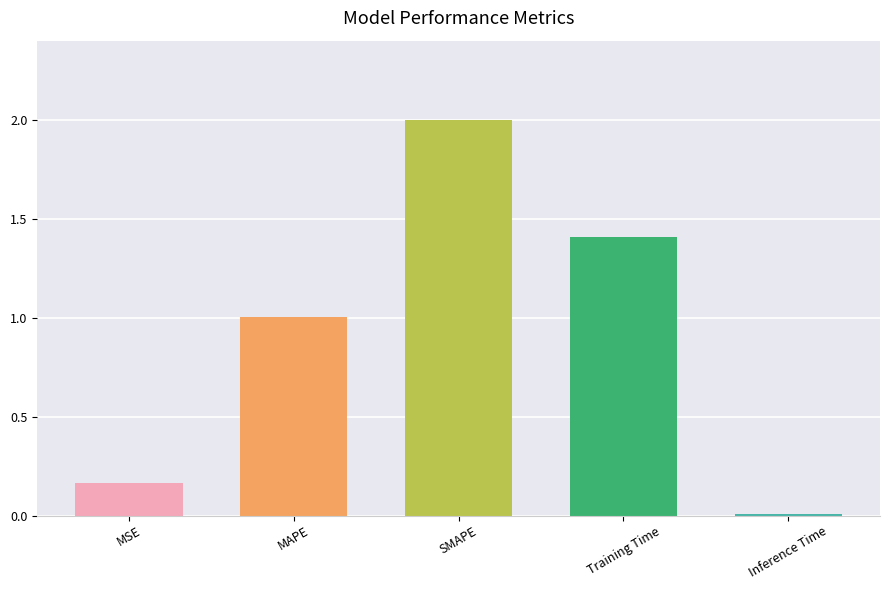

What is the sum of all values?

4.6